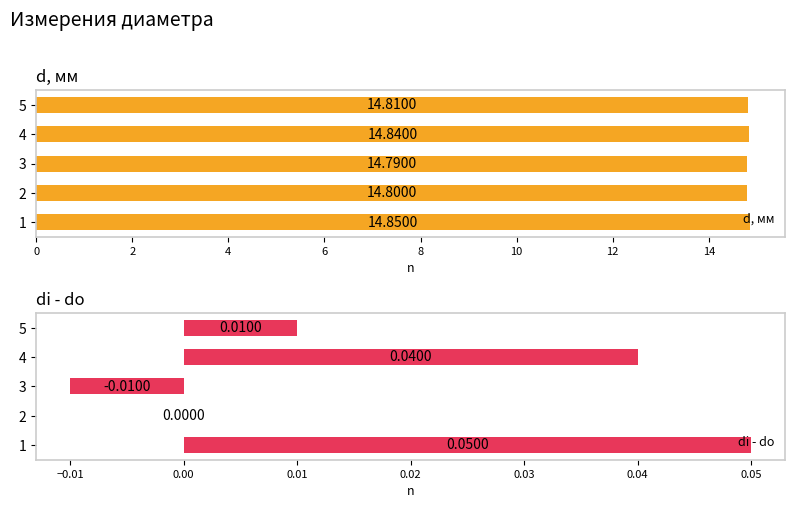

At which label is di - do closest to 0?

2